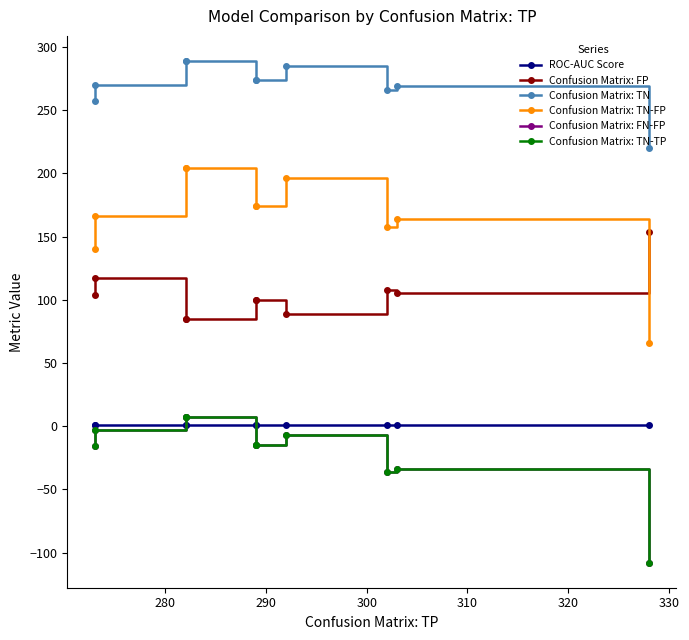

What is the difference between the maximum and minimum values in the ROC-AUC Score series?

0.1